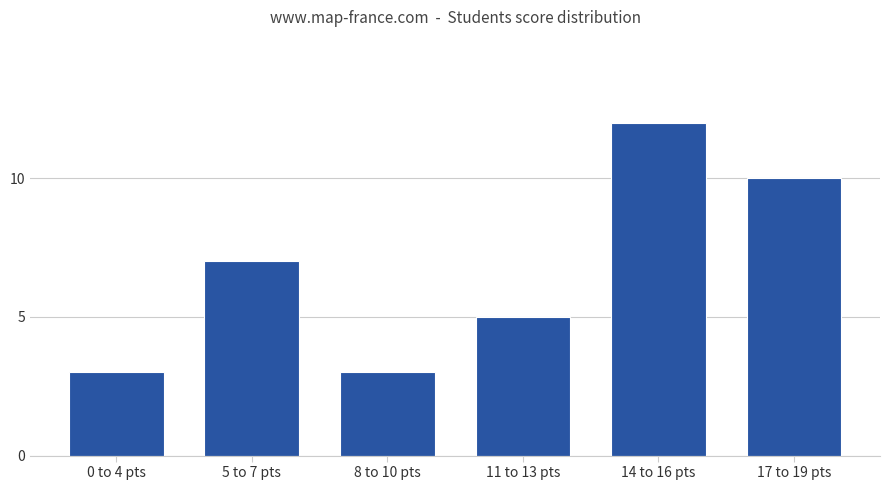

Are the bars horizontal?

No